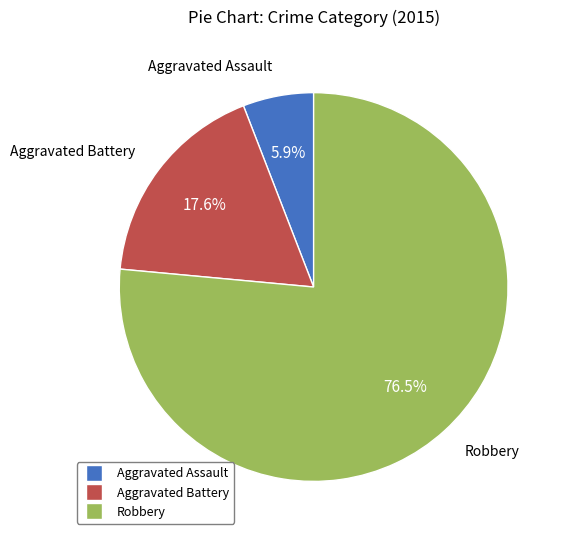

What is the largest slice in the pie chart?

Robbery